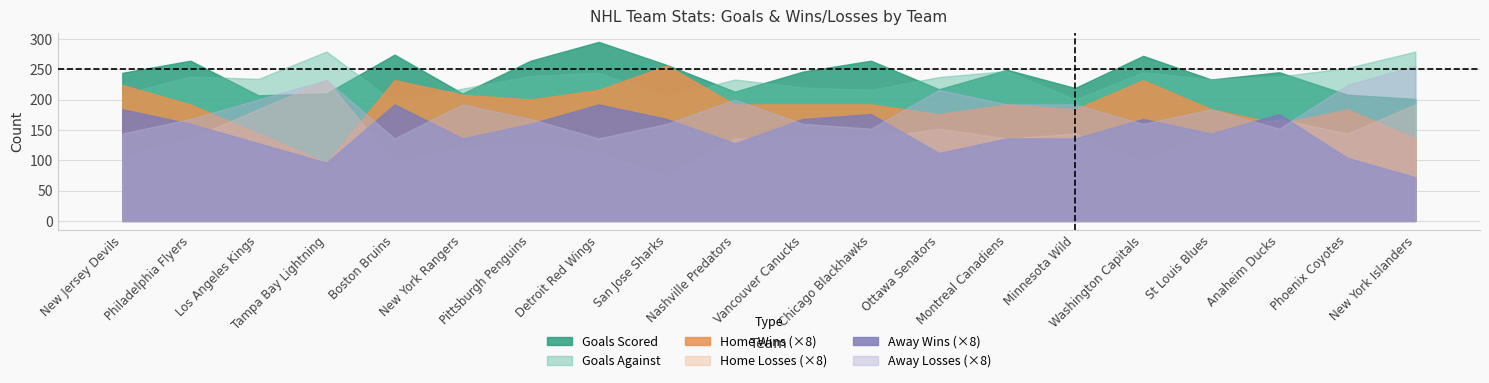

At which label does home_wins first exceed 24?

New Jersey Devils